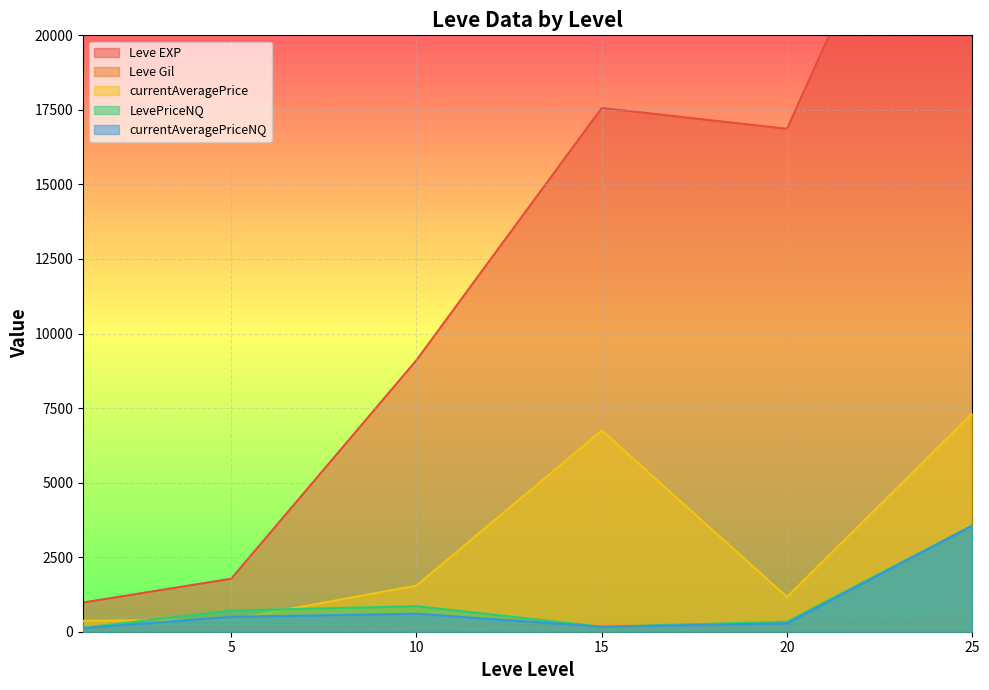

Where is the first local minimum for Leve Gil?

5